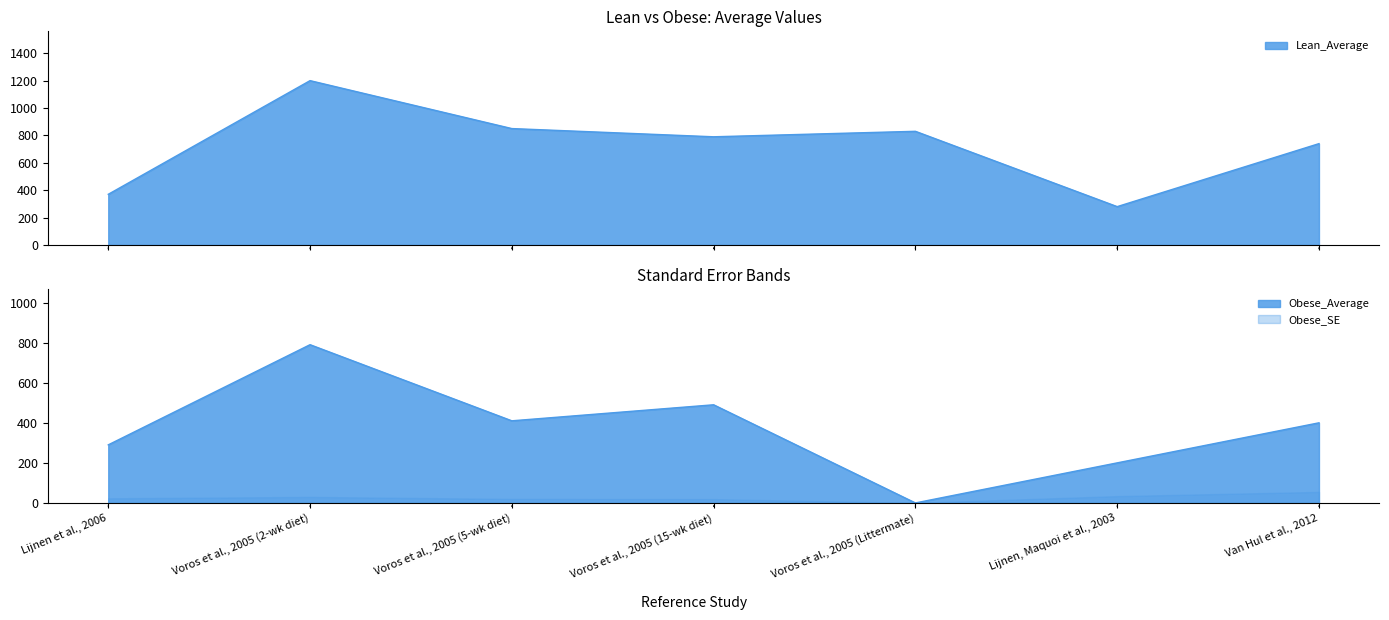

True or false: Obese_Average and Lean_Average intersect in this chart.

False